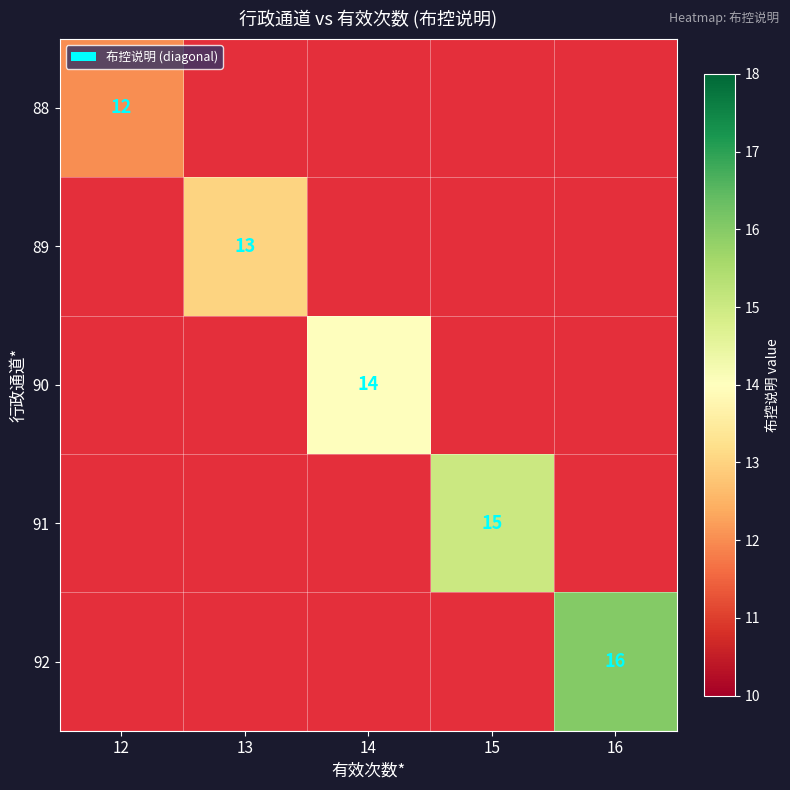

True or false: 89 has a value of 20.5 at 13.

False